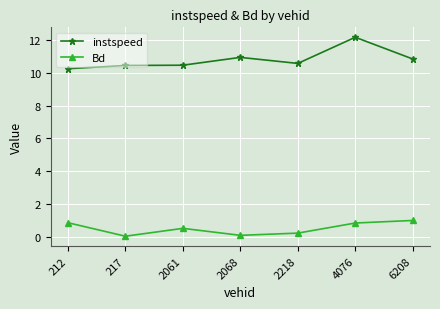

What is the difference between the second highest and minimum values in the Bd series?

0.8